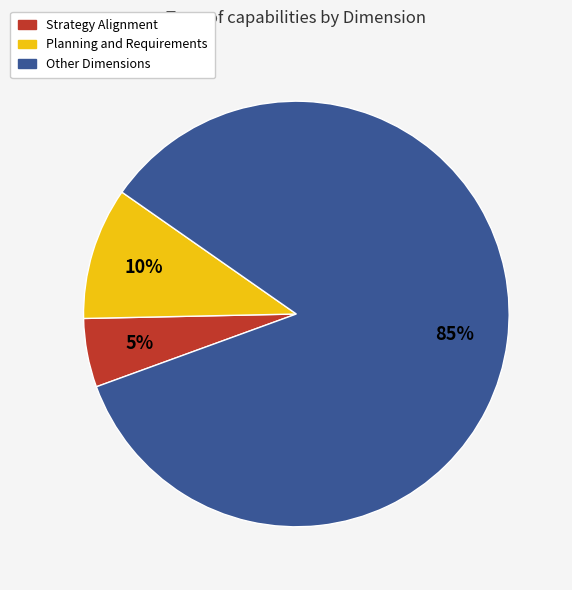

Which has a higher value, Strategy Alignment or Planning and Requirements?

Planning and Requirements